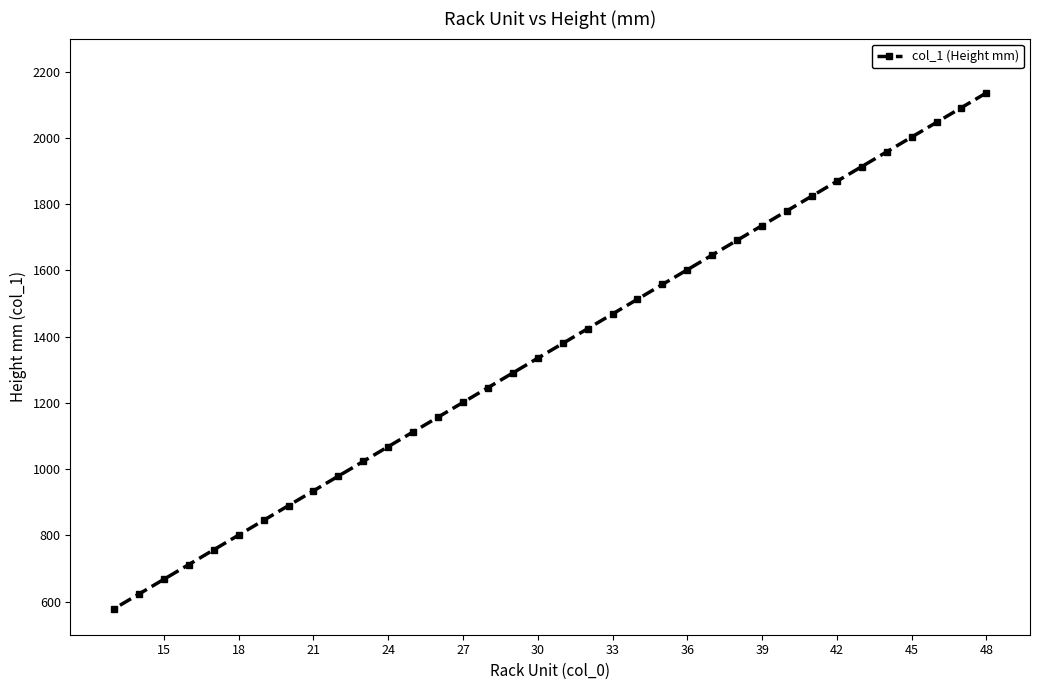

Approximately how many times larger is the value at 39 compared to 21?

1.9